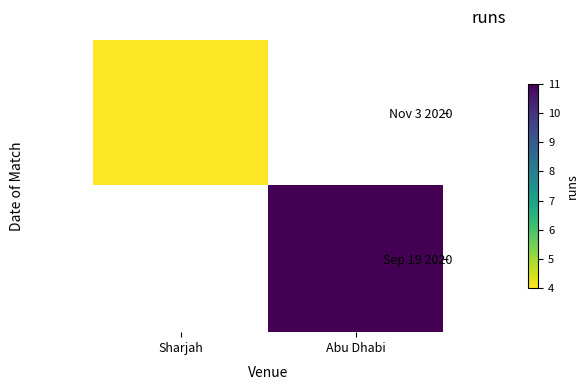

What is the highest value of the Nov 3 2020 series?

4.0